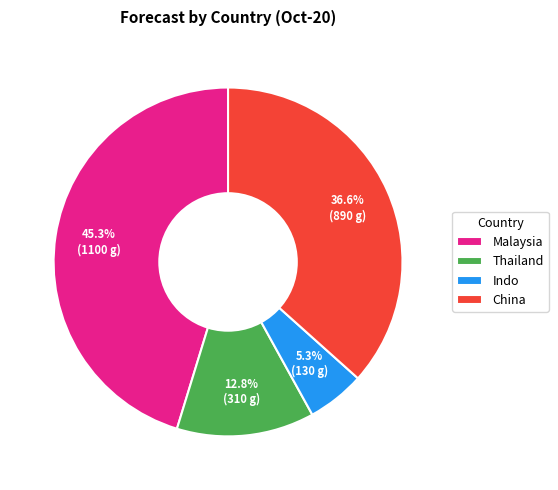

Between Malaysia and Indo, which is larger?

Malaysia